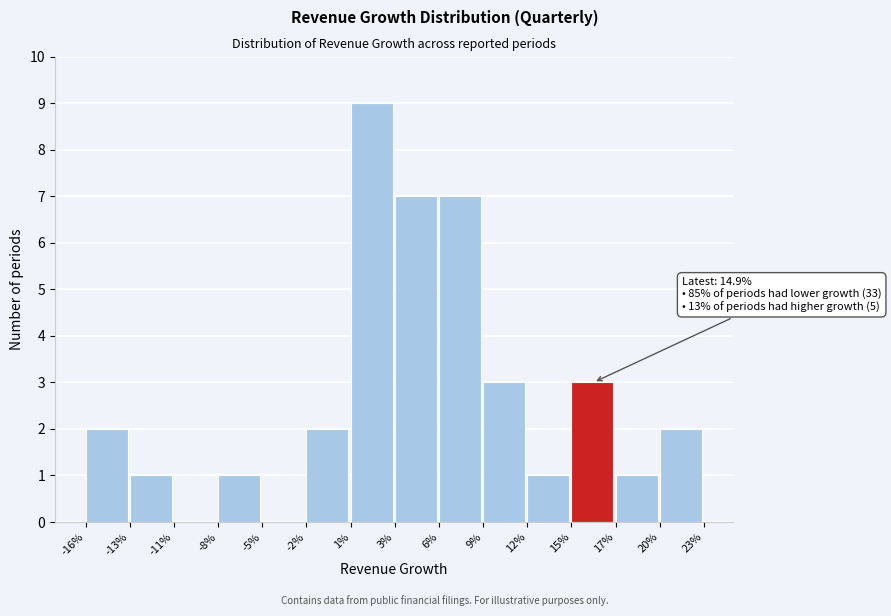

Reading right to left, transcribe all the data shown in this chart.

20%=2	17%=1	15%=3	12%=1	9%=3	6%=7	3%=7	1%=9	-2%=2	-5%=0	-8%=1	-11%=0	-13%=1	-16%=2